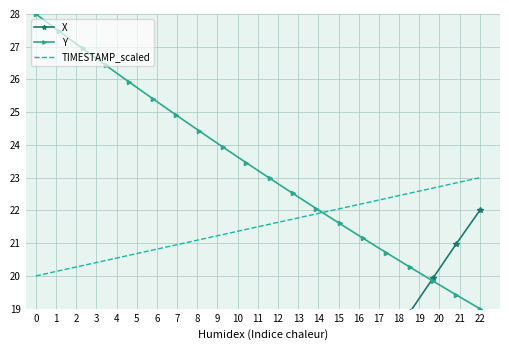

Which series has the widest spread of values?

X